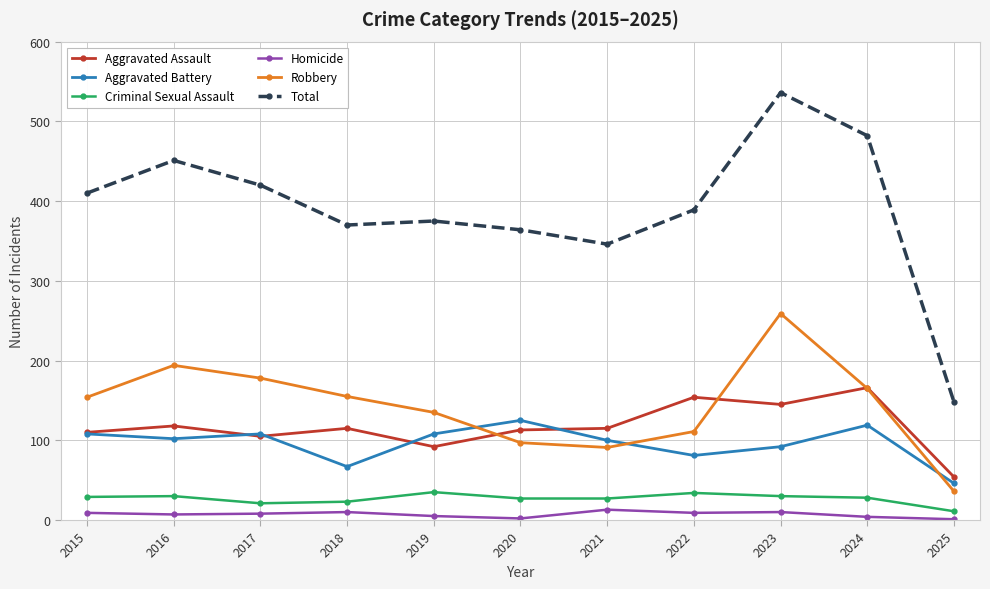

Read the Homicide value at 2020.

2